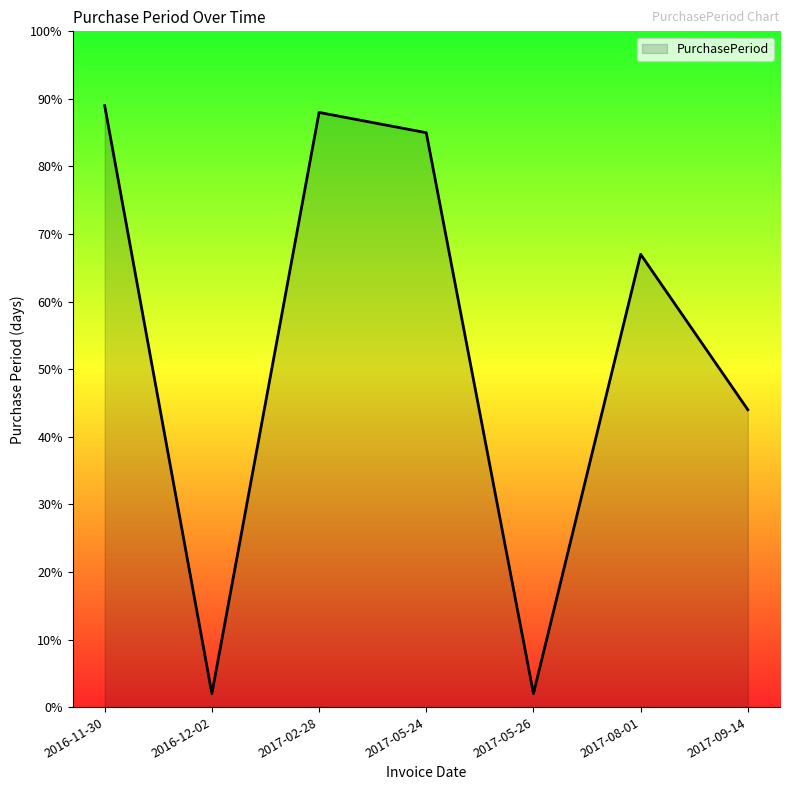

What is the ratio of the value at 2017-09-14 to the value at 2017-05-26?

22.0